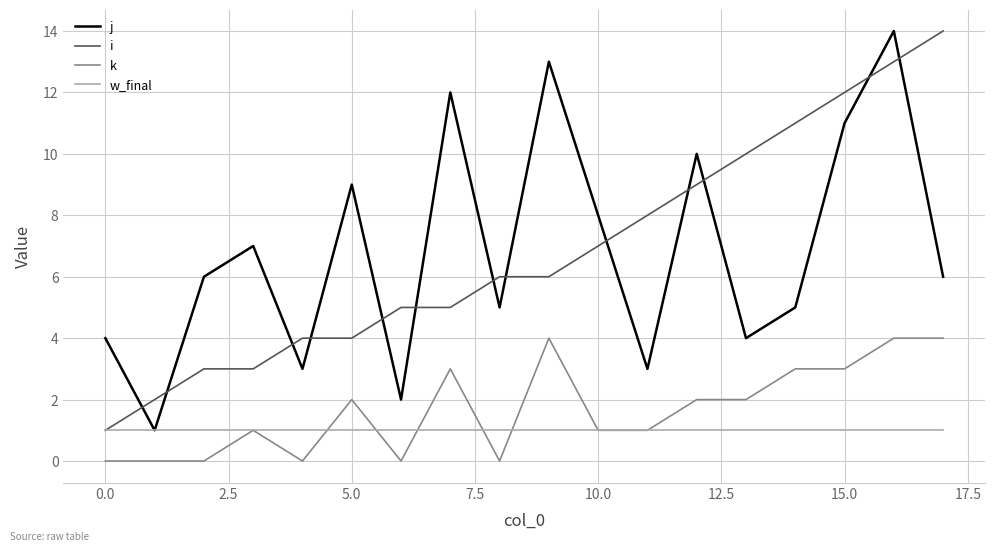

How many intersections are there between i and j?

13